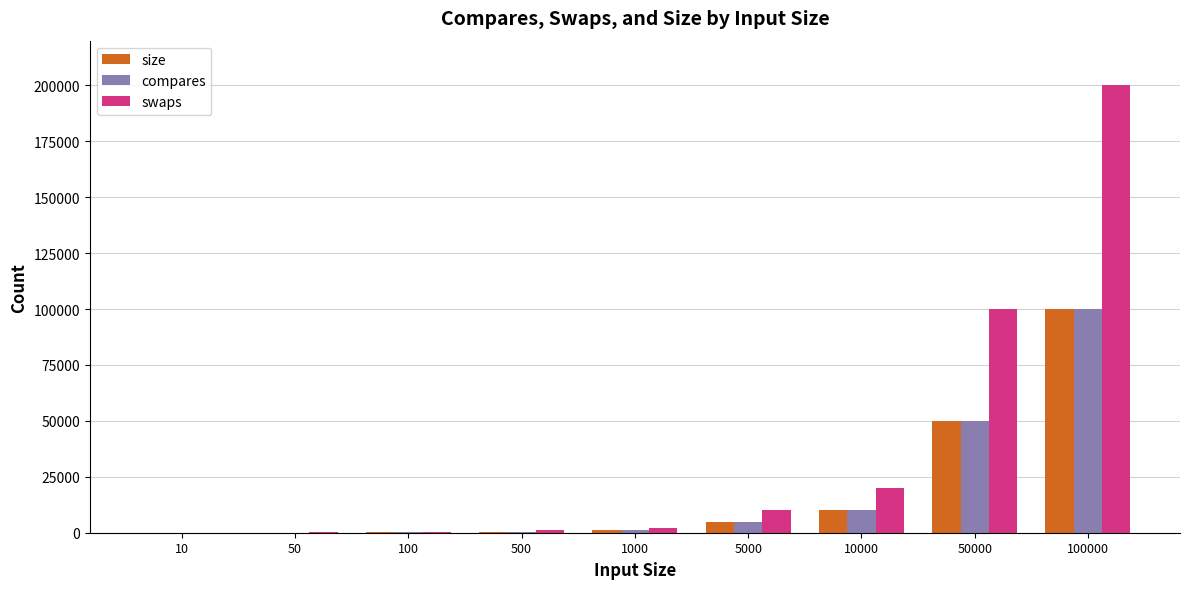

What is the average value of the swaps series?

37036